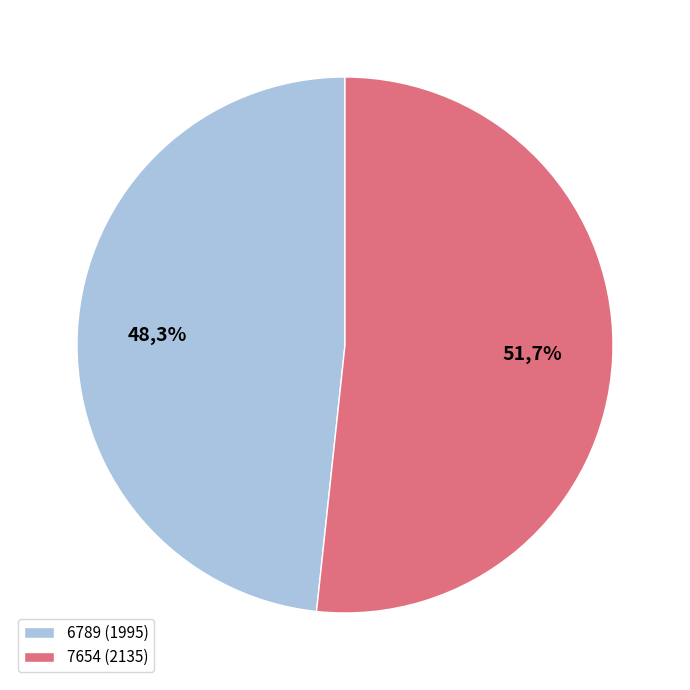

Which has a higher value, 7654 or 6789?

7654